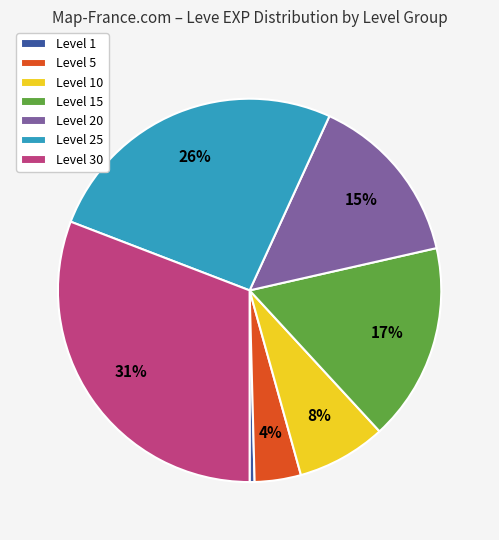

Is the sum of Level 30 and Level 15 greater than half?

No